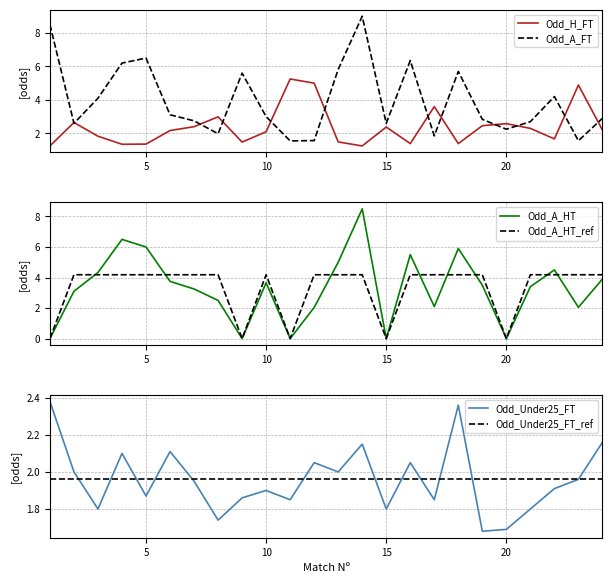

The Odd_A_HT_ref series shows 2.9 at 20. True or false?

False